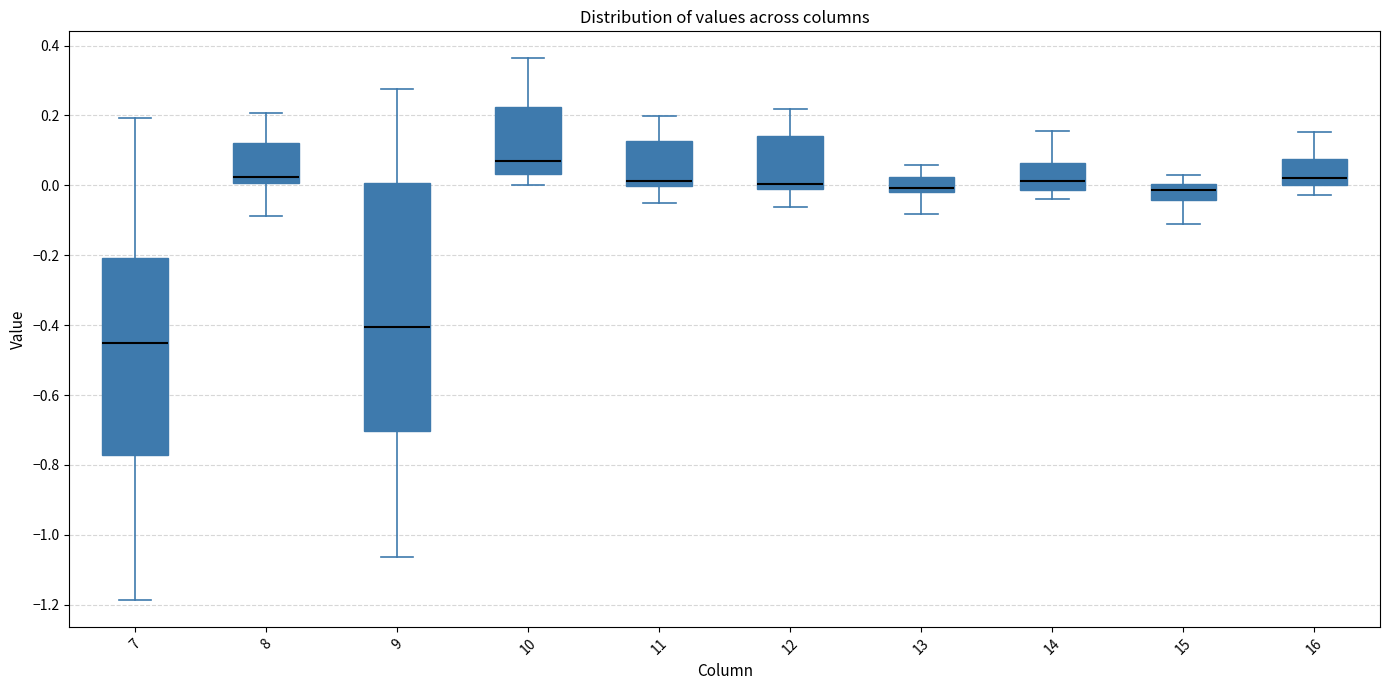

Which box's median line is the highest?

10